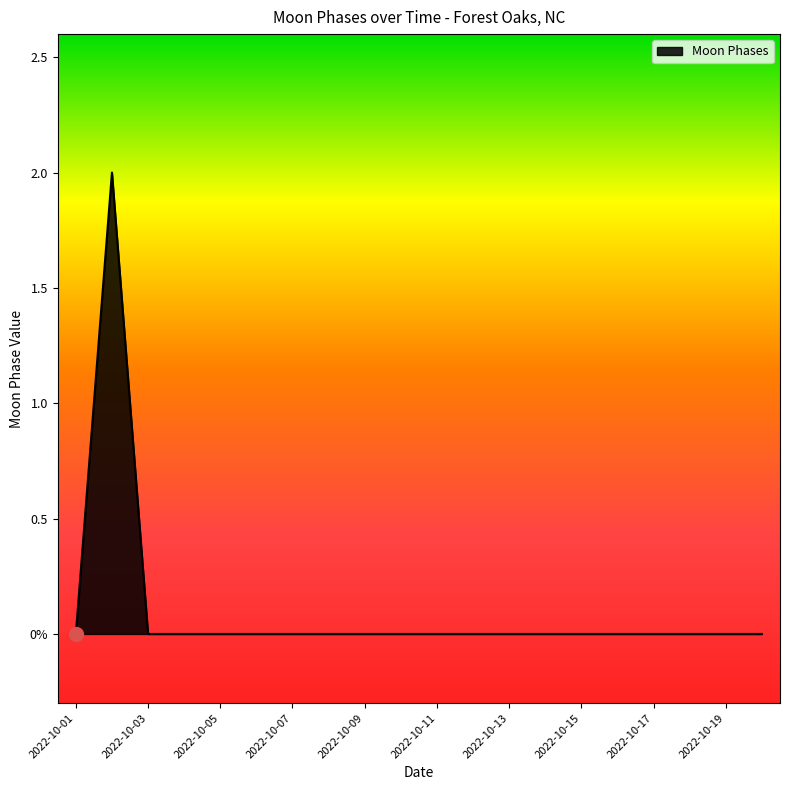

Is this an area chart (filled region under the line)?

Yes